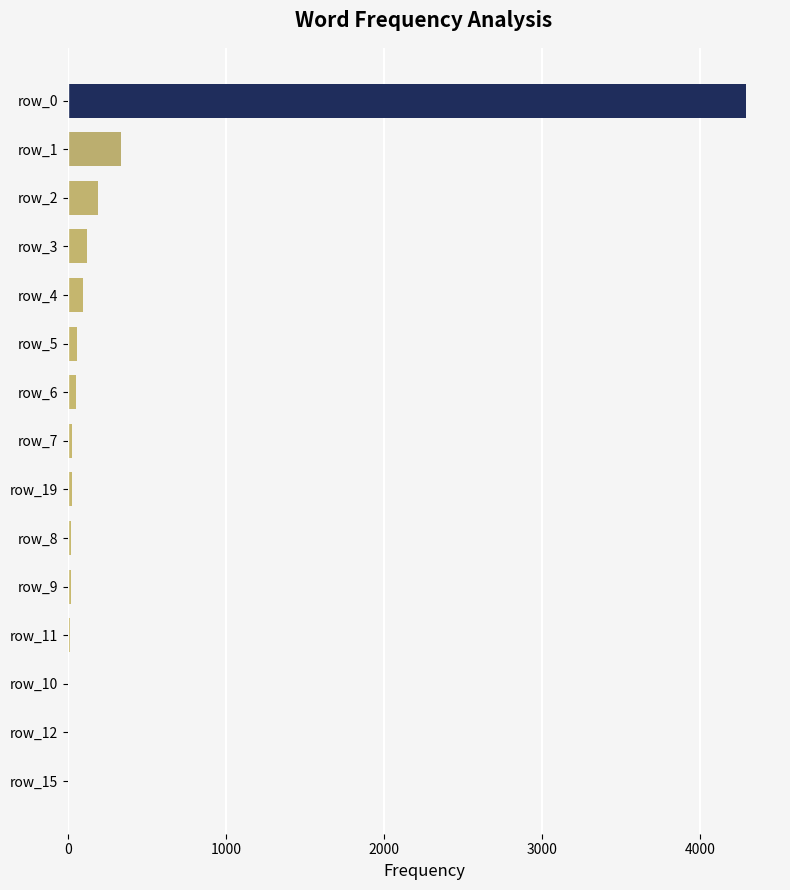

At which label is the value closest to 2148?

row_1